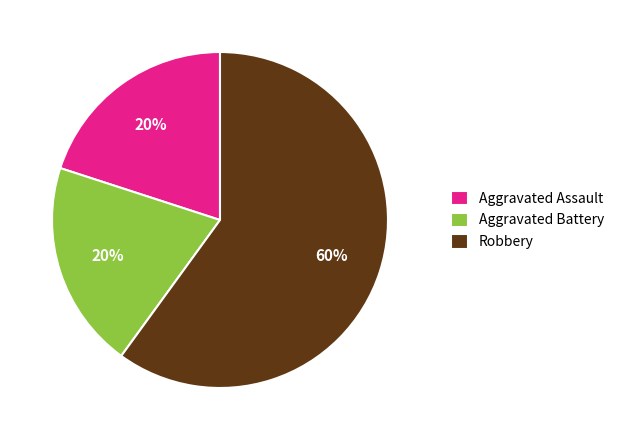

True or false: Robbery accounts for 69% of the total.

False